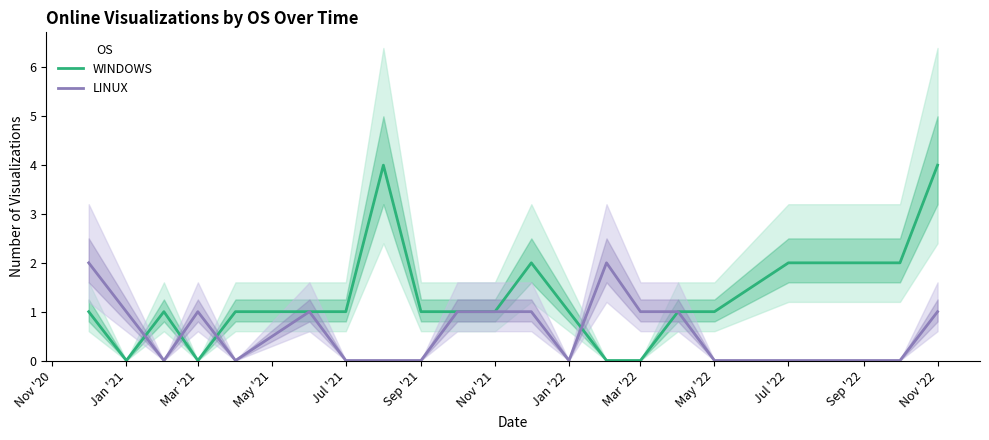

Is it true that WINDOWS equals 2 at Jul '22?

True